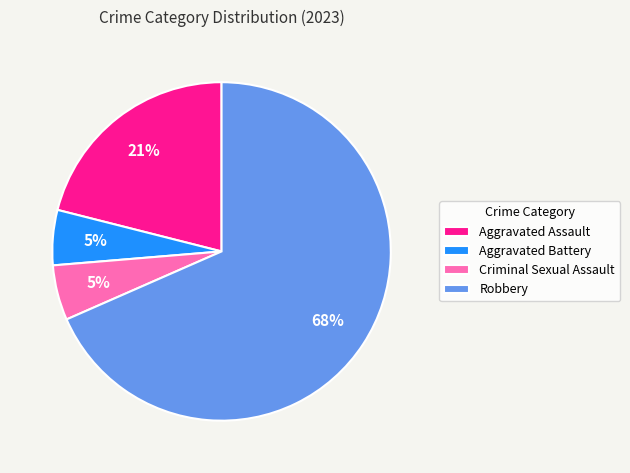

Is the sum of Aggravated Battery and Criminal Sexual Assault greater than half?

No